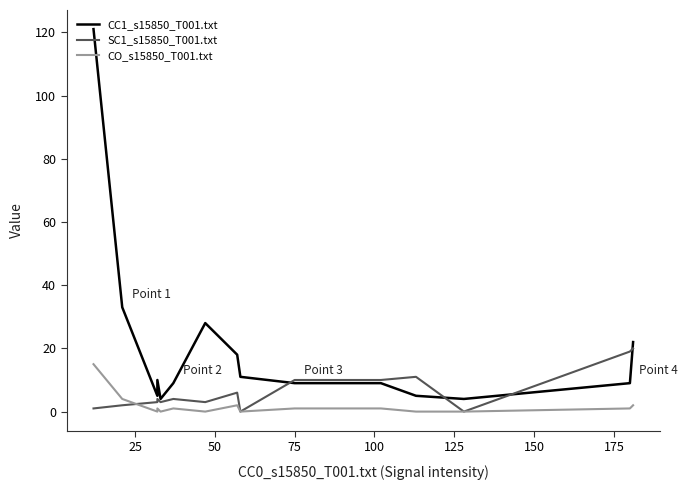

Count the number of data series in this chart.

3